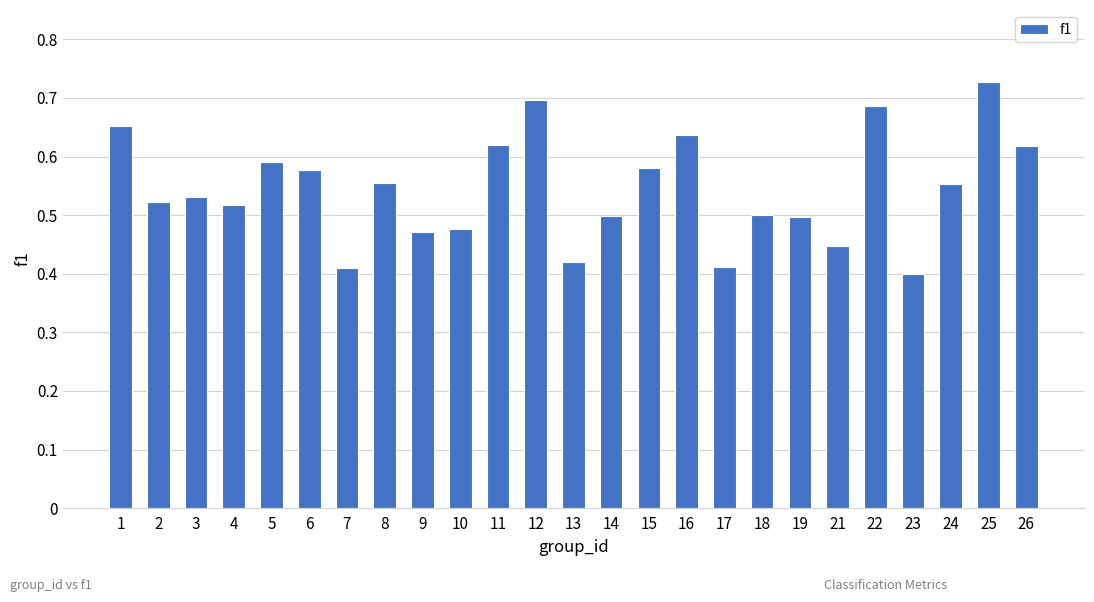

Which category has the highest value across all series?

25